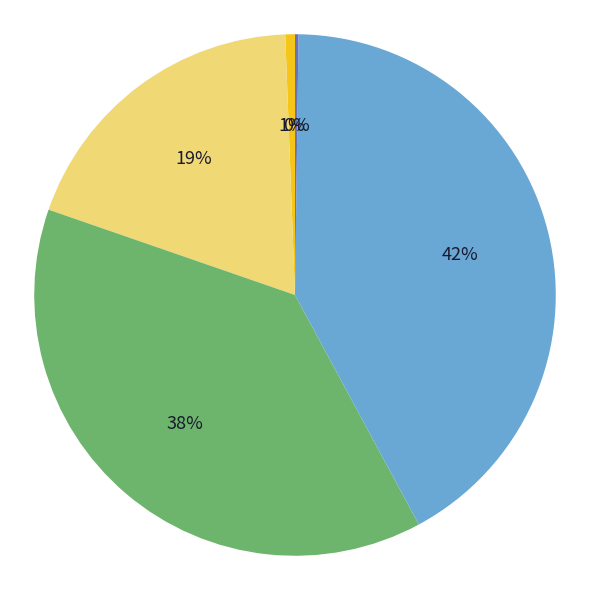

Is there any slice that represents more than half of the pie?

No